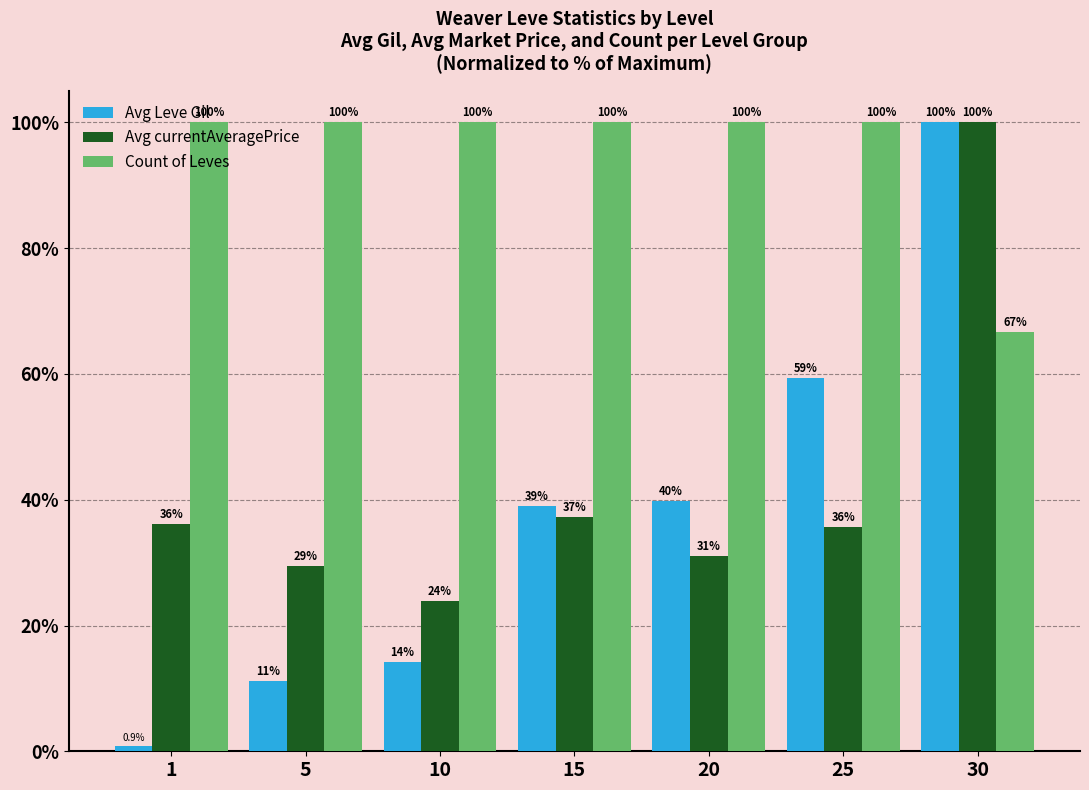

What are all the series names shown in the legend?

Avg Leve Gil, Avg currentAveragePrice, Count of Leves